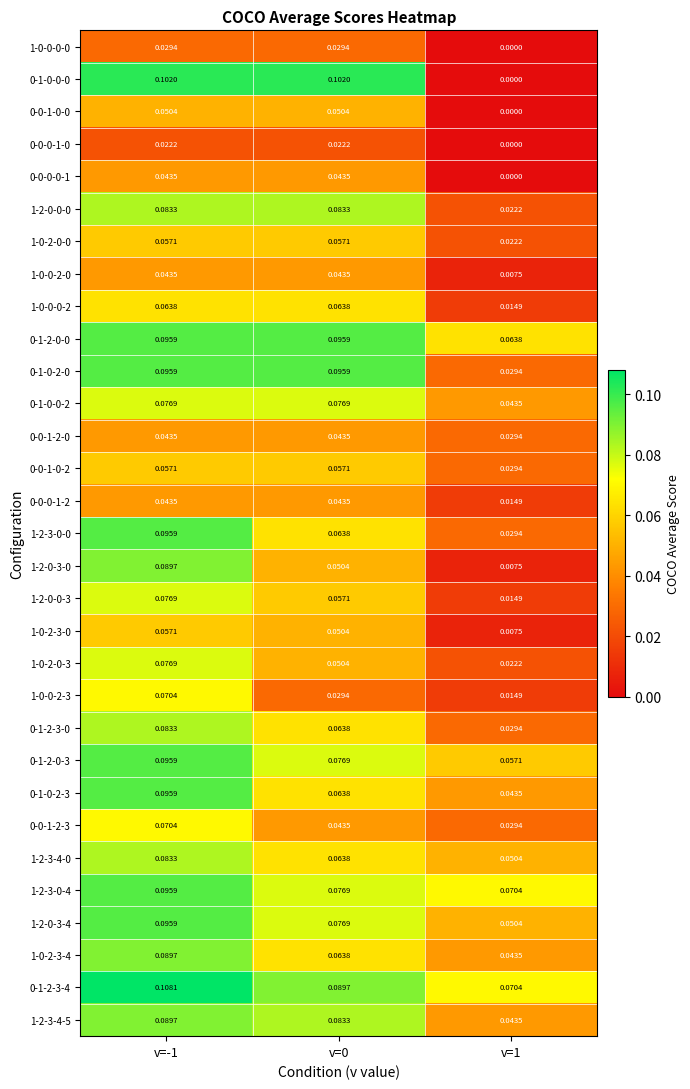

Is the value of 0-0-0-1-0 at v=0 greater than the value of 0-1-2-0-3 at v=1?

No